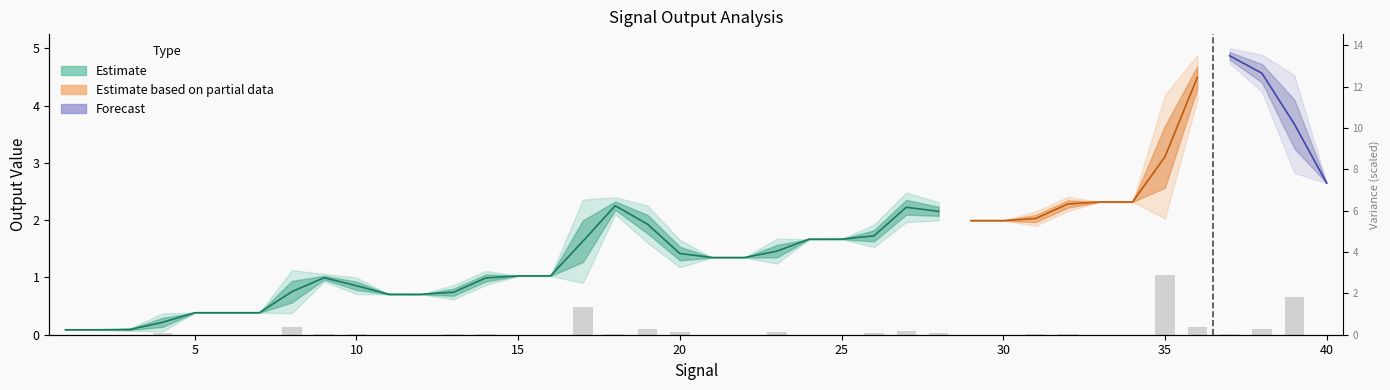

What is the value of the 23rd bar from the left?

0.1